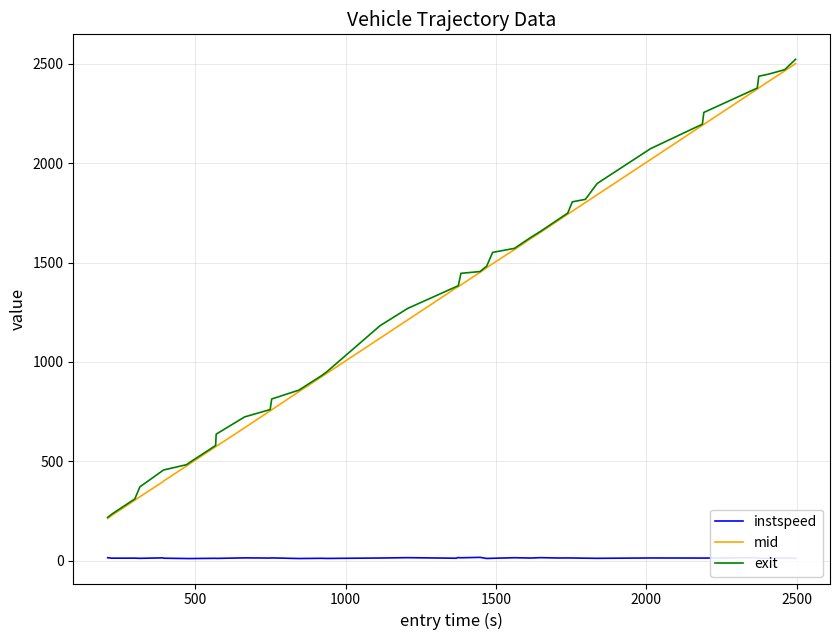

What is the lowest value of the exit series?

217.0